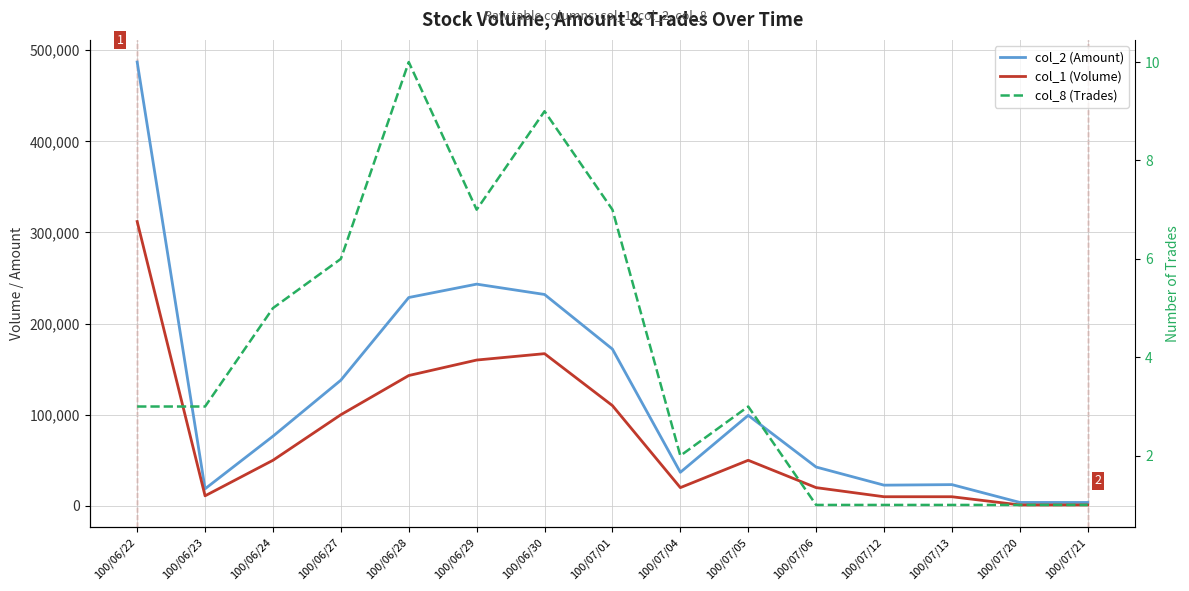

What is the highest value of the col_2 (Amount) series?

487020